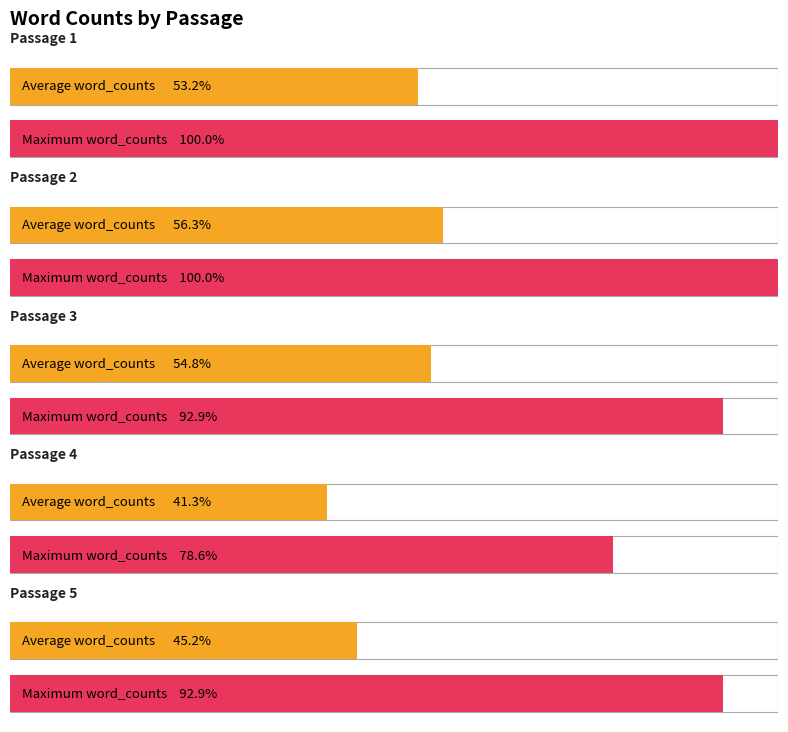

Which series changed the most between passage 3 and passage 5?

Average word_counts